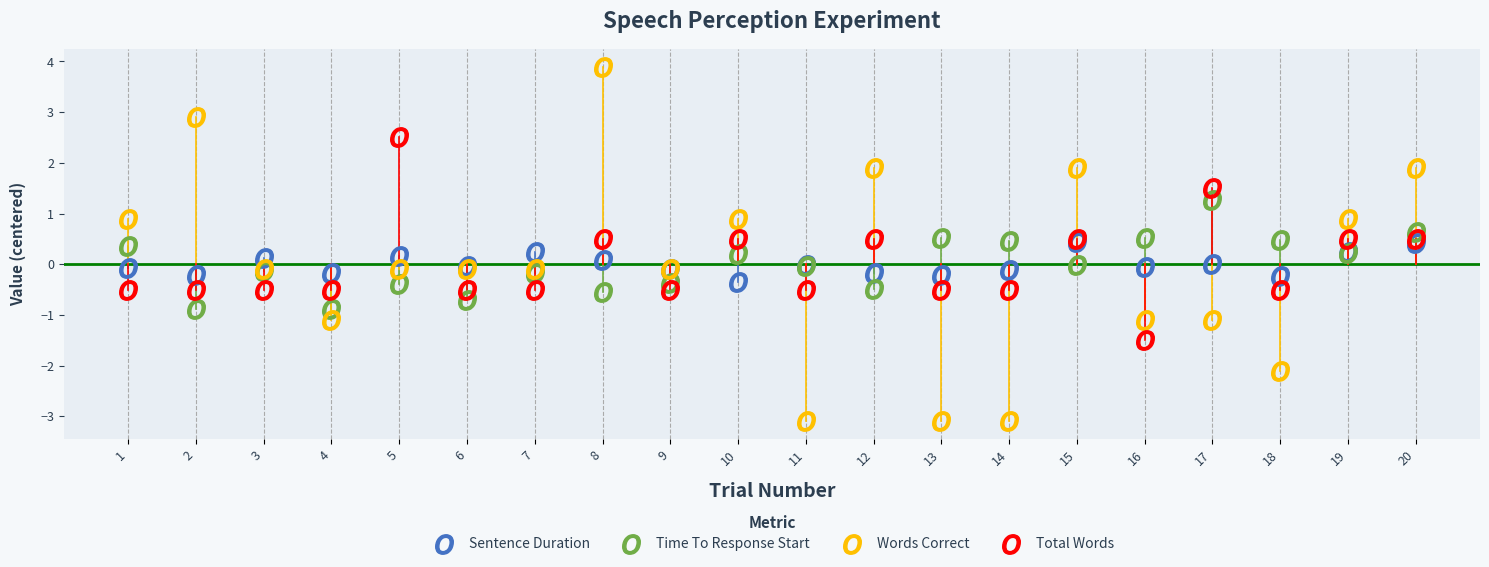

List the series in order of their peak value, highest first.

Words Correct, Total Words, Time To Response Start, Sentence Duration